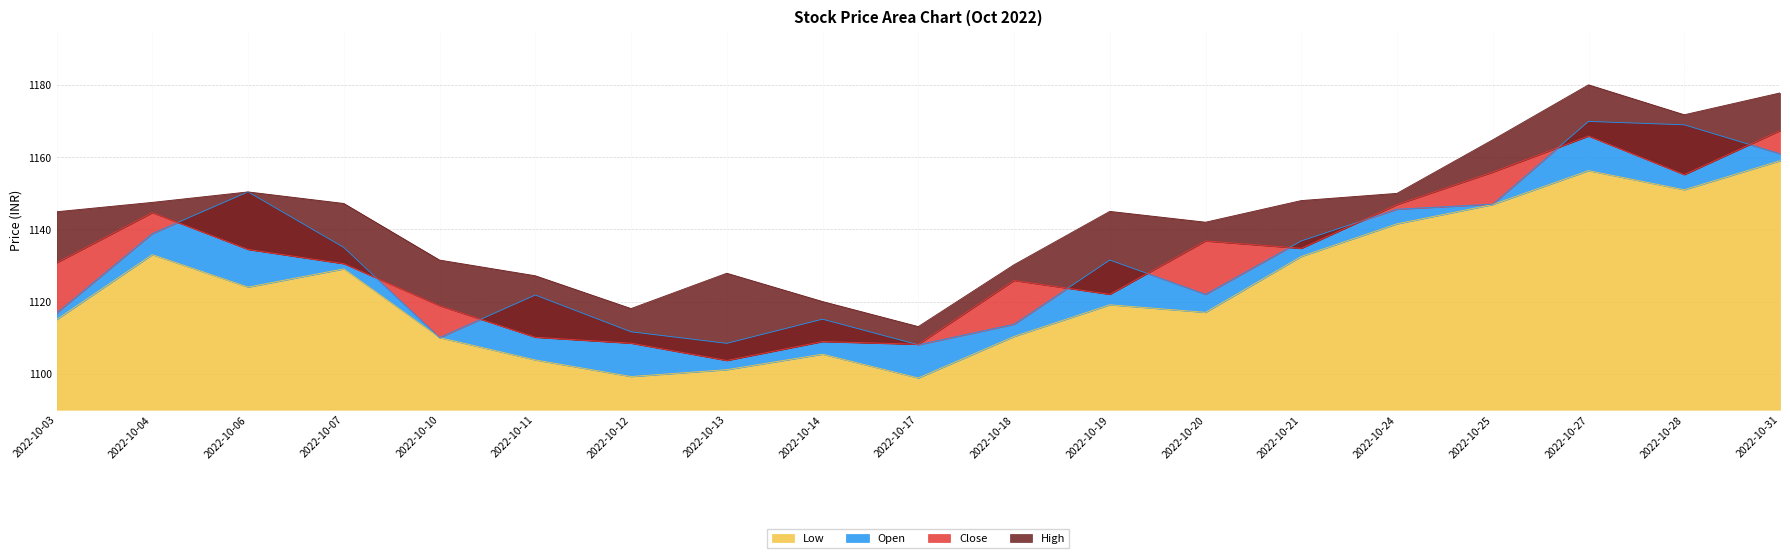

Reading right to left, list all the values displayed in this chart.

Low: 2022-10-31=1159.0	2022-10-28=1151.0	2022-10-27=1156.3	2022-10-25=1146.9	2022-10-24=1141.5	2022-10-21=1132.5	2022-10-20=1117.0	2022-10-19=1119.1	2022-10-18=1110.3	2022-10-17=1098.8	2022-10-14=1105.4	2022-10-13=1101.1	2022-10-12=1099.2	2022-10-11=1103.8	2022-10-10=1110.0	2022-10-07=1129.0	2022-10-06=1124.0	2022-10-04=1133.0	2022-10-03=1115.0
Open: 2022-10-31=1161.0	2022-10-28=1169.0	2022-10-27=1170.0	2022-10-25=1147.0	2022-10-24=1145.6	2022-10-21=1136.8	2022-10-20=1122.0	2022-10-19=1131.5	2022-10-18=1113.7	2022-10-17=1108.0	2022-10-14=1115.1	2022-10-13=1108.4	2022-10-12=1111.6	2022-10-11=1121.8	2022-10-10=1110.0	2022-10-07=1135.0	2022-10-06=1150.4	2022-10-04=1138.8	2022-10-03=1116.8
Close: 2022-10-31=1167.4	2022-10-28=1155.2	2022-10-27=1165.9	2022-10-25=1155.9	2022-10-24=1146.9	2022-10-21=1134.8	2022-10-20=1136.8	2022-10-19=1122.0	2022-10-18=1125.8	2022-10-17=1108.2	2022-10-14=1108.9	2022-10-13=1103.7	2022-10-12=1108.5	2022-10-11=1110.1	2022-10-10=1118.8	2022-10-07=1130.5	2022-10-06=1134.5	2022-10-04=1144.7	2022-10-03=1130.8
High: 2022-10-31=1177.8	2022-10-28=1171.8	2022-10-27=1180.1	2022-10-25=1164.8	2022-10-24=1150.0	2022-10-21=1148.0	2022-10-20=1142.0	2022-10-19=1145.0	2022-10-18=1130.2	2022-10-17=1113.0	2022-10-14=1120.0	2022-10-13=1127.8	2022-10-12=1118.0	2022-10-11=1127.2	2022-10-10=1131.5	2022-10-07=1147.2	2022-10-06=1150.4	2022-10-04=1147.5	2022-10-03=1144.9